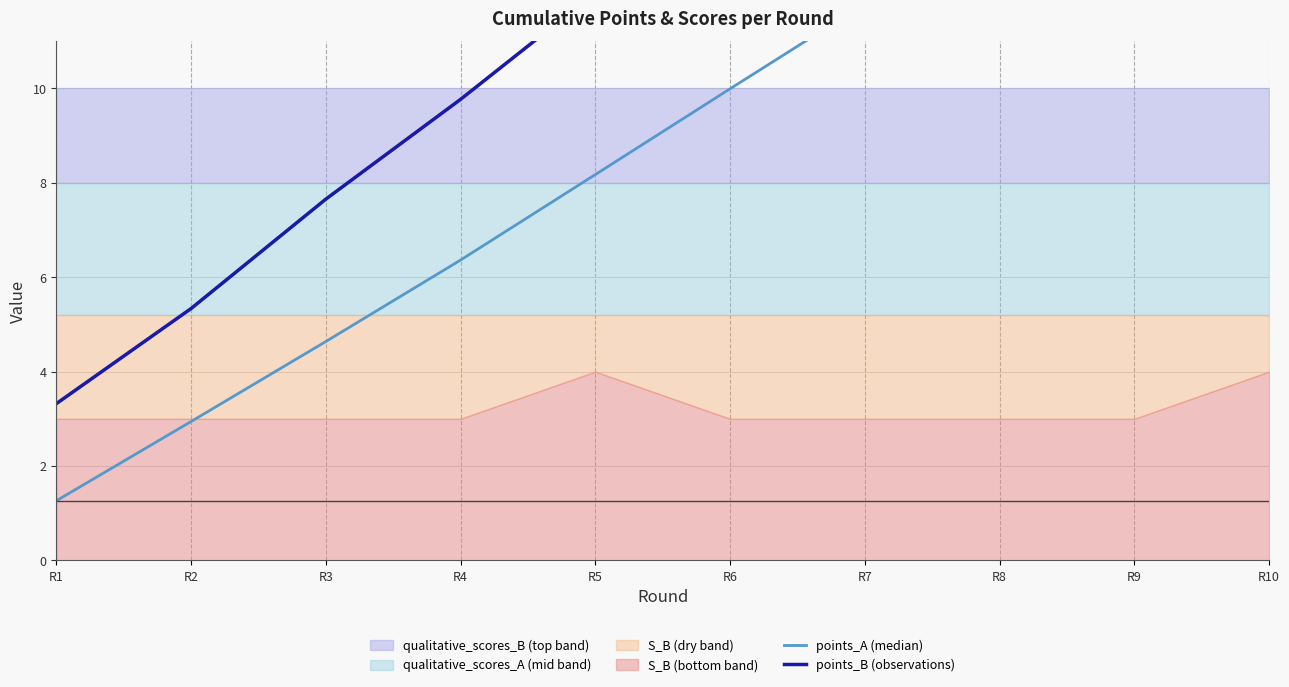

List the series in order of their overall mean, lowest first.

points_A (median), points_B (observations)